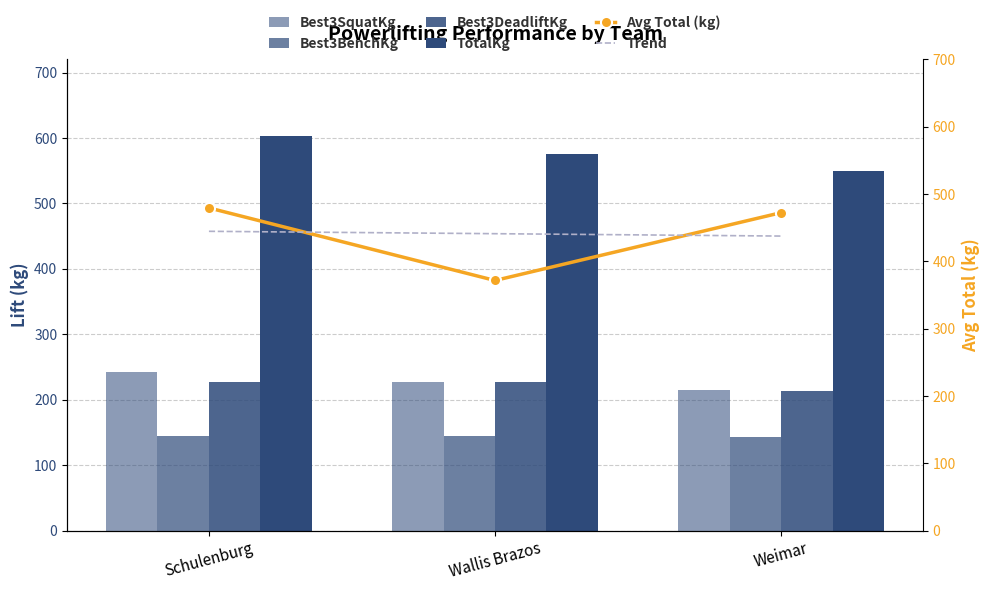

Rank the series at Schulenburg from lowest to highest value.

Best3BenchKg, Best3DeadliftKg, Best3SquatKg, Trend, Avg Total (kg), TotalKg